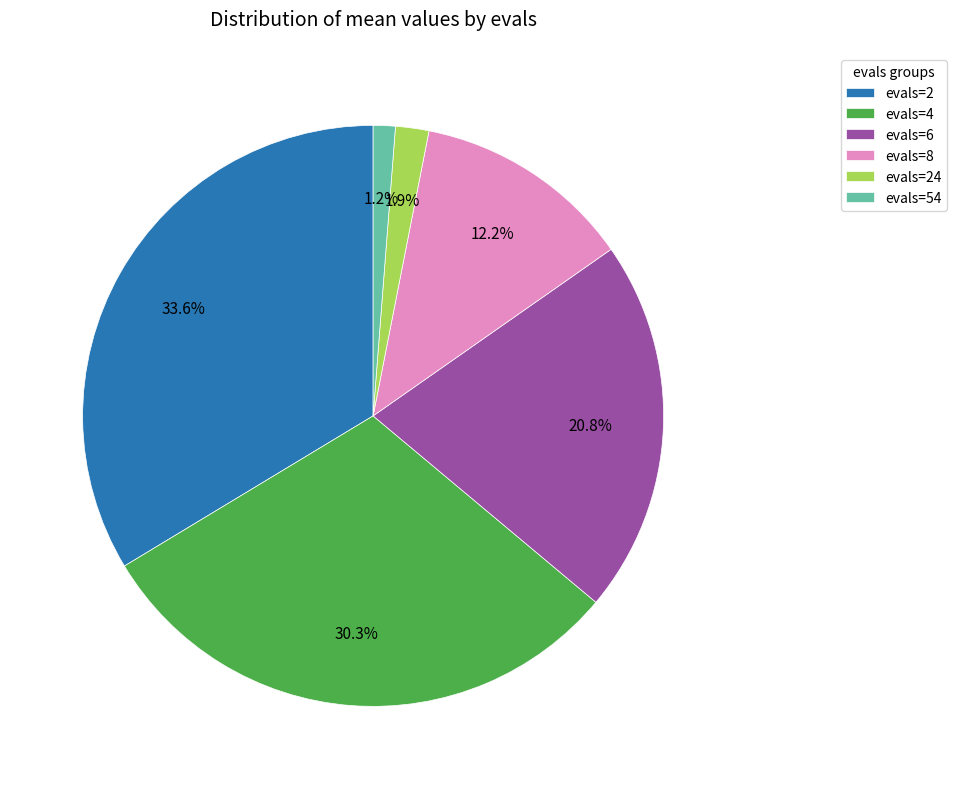

What portion of the pie excludes evals=4?

69.7%